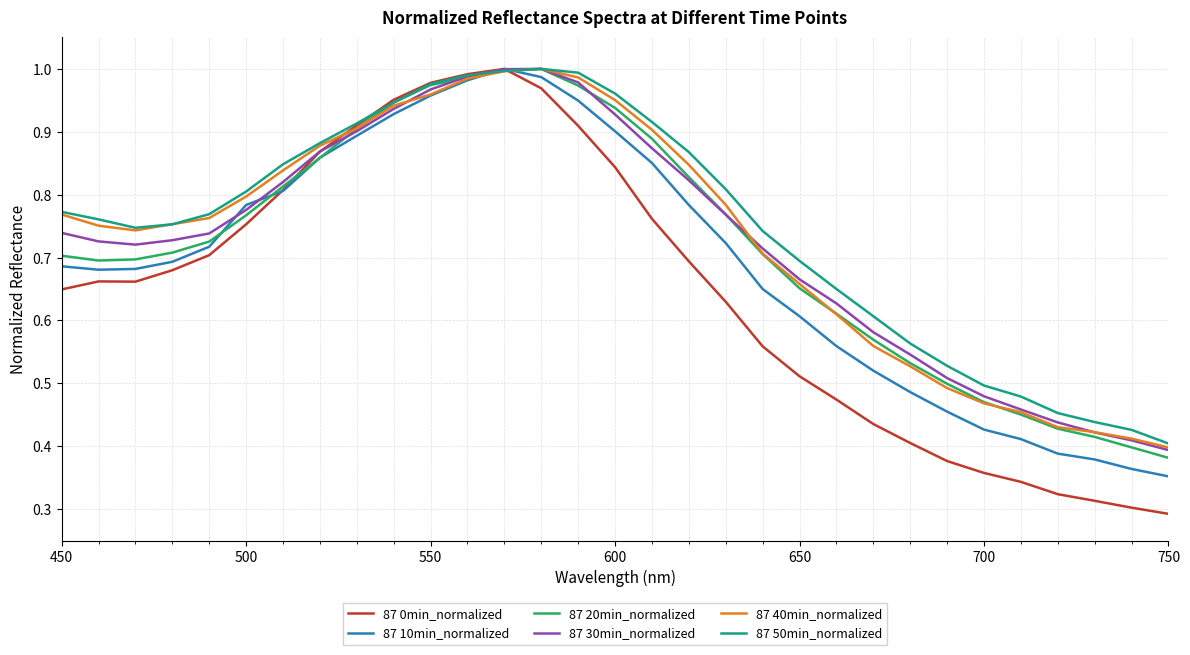

Which series has the widest spread of values?

87 0min_normalized